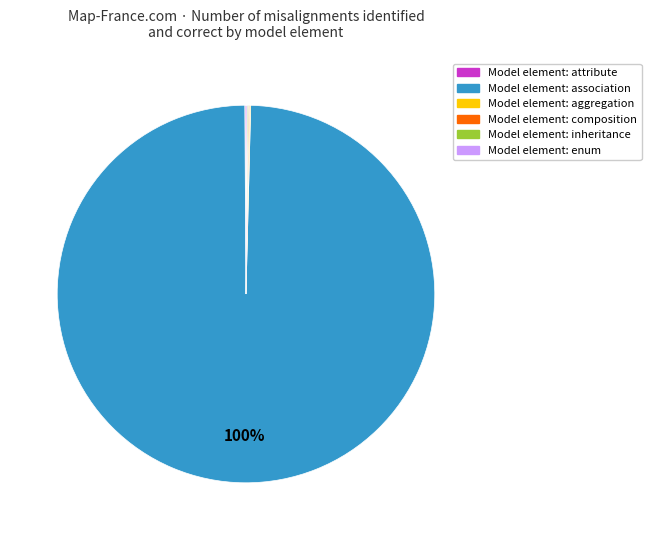

Is there a majority slice in this chart?

Yes